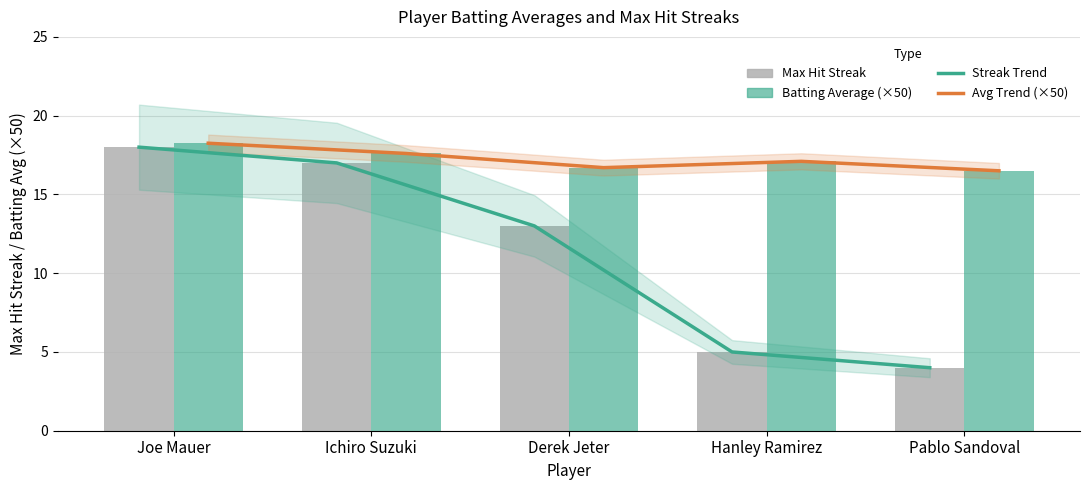

What is the value of the Batting Avg Trend (×50) bar at the 3rd from the left?

16.7